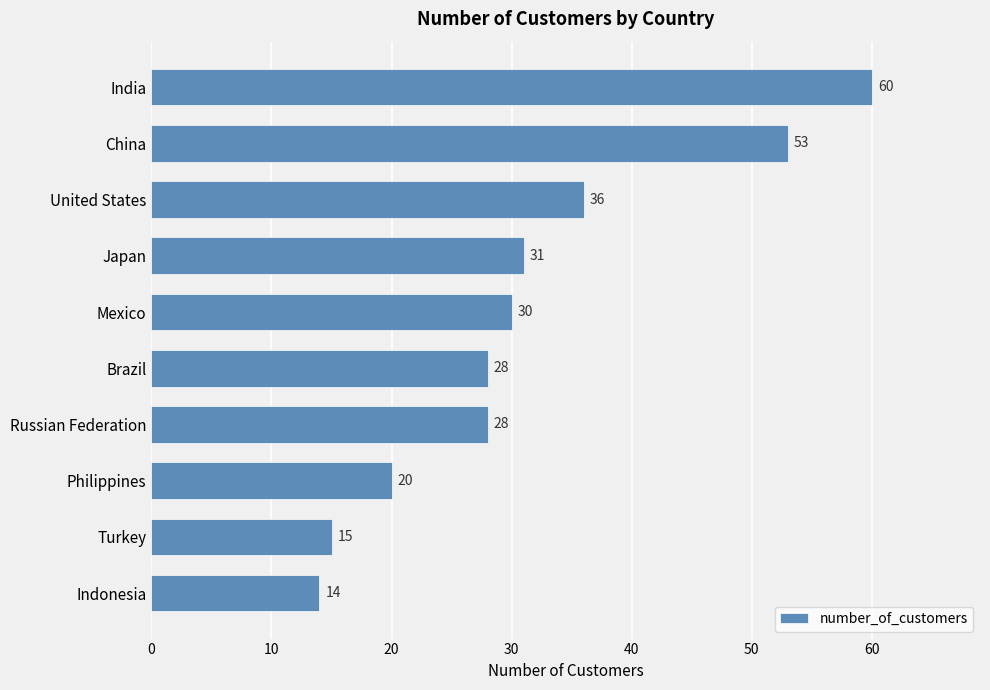

What position from the bottom is Brazil?

5